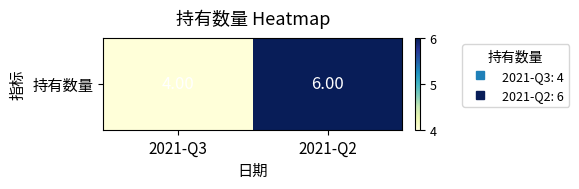

What is the maximum value shown in the chart?

6